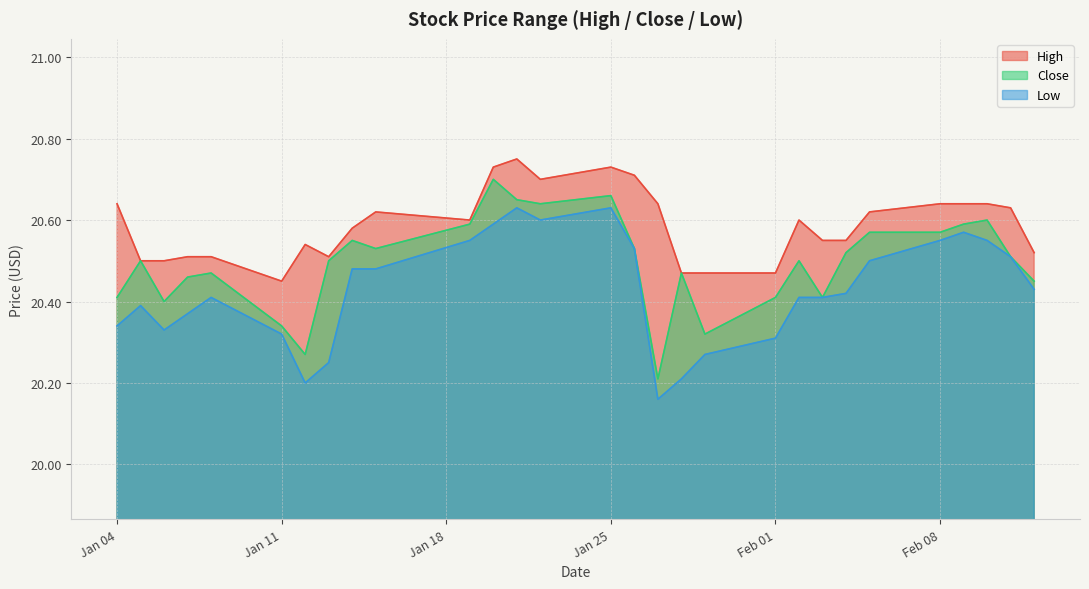

True or false: Close has more than 1 interior local peaks.

True